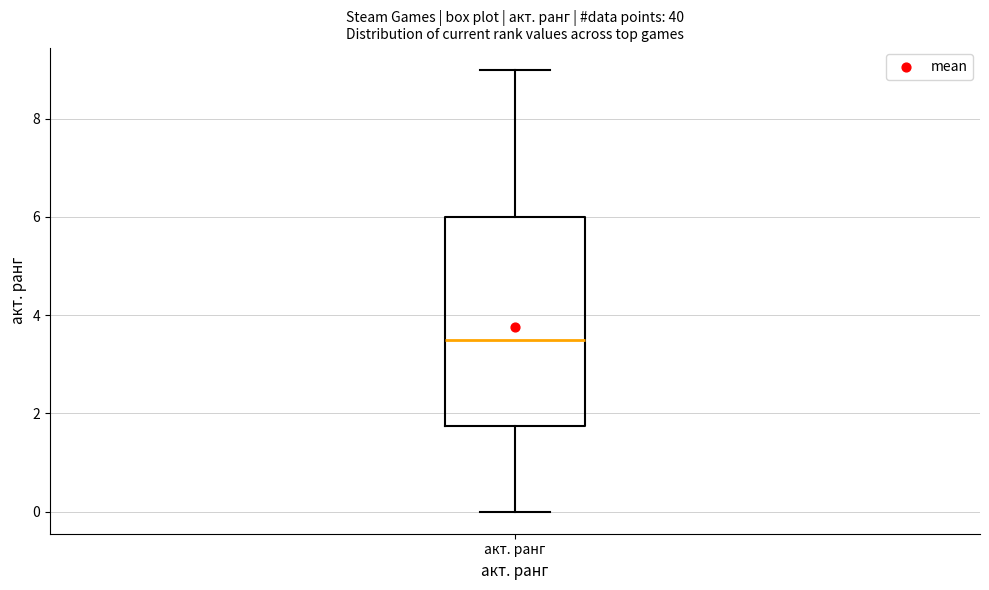

Read this box plot against the y-axis: the position of the median line, the range covered by the box, and the ends of both whiskers. The values are not printed on the chart, so give them approximately, as read against the axis.

median 3.6, box 1.8 to 6.0, whiskers 0.0 to 9.0